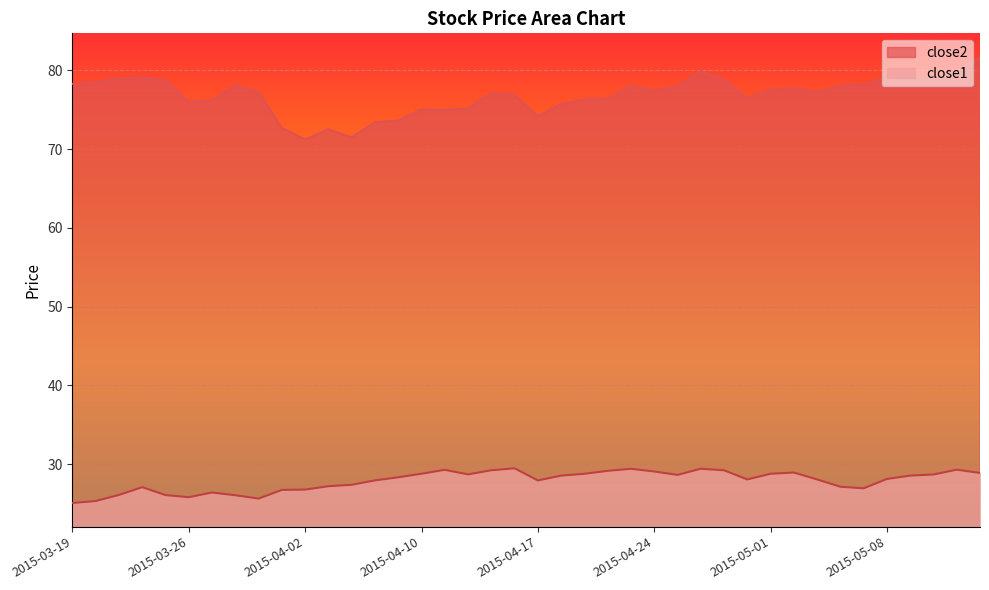

What are all the series names shown in the legend?

close2, close1